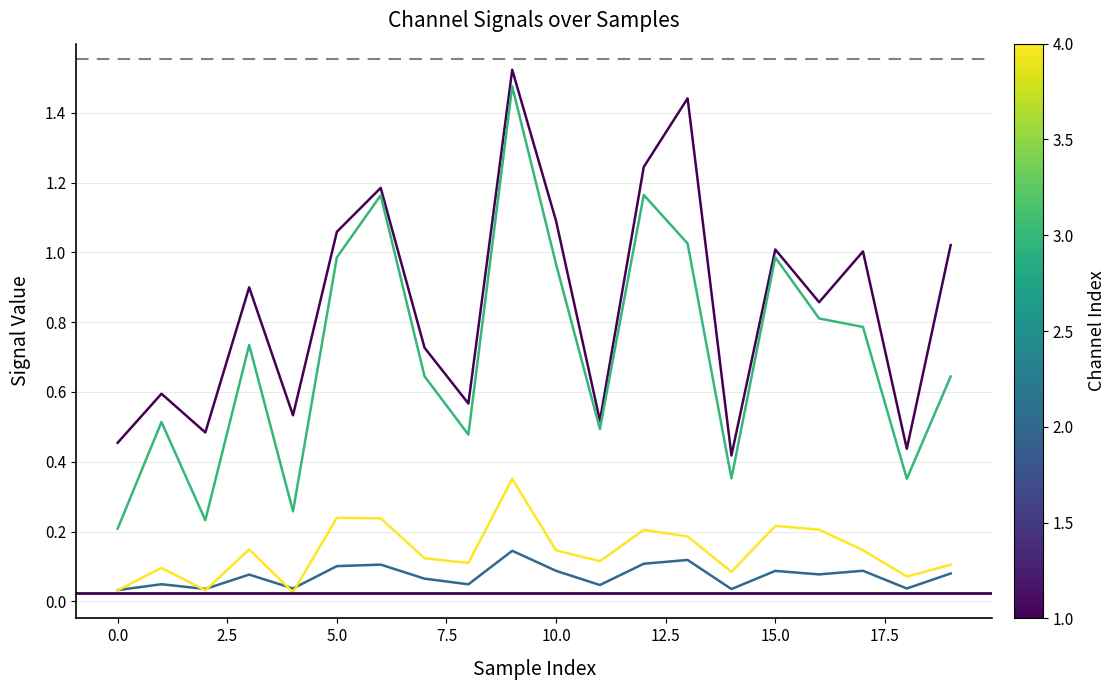

The 5_channel series shows 0.1 at 10. True or false?

True